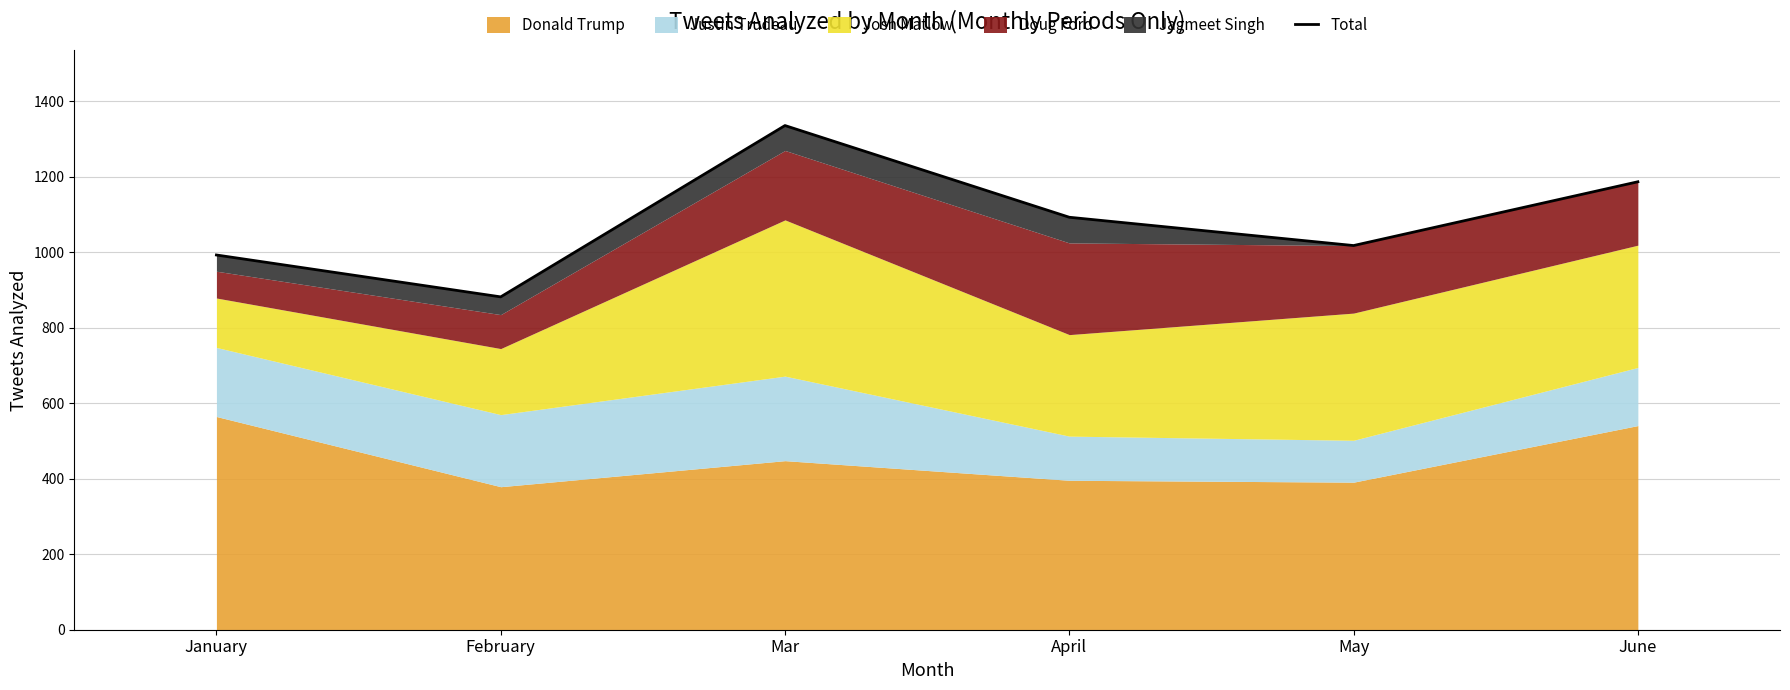

What position from the right is April?

3